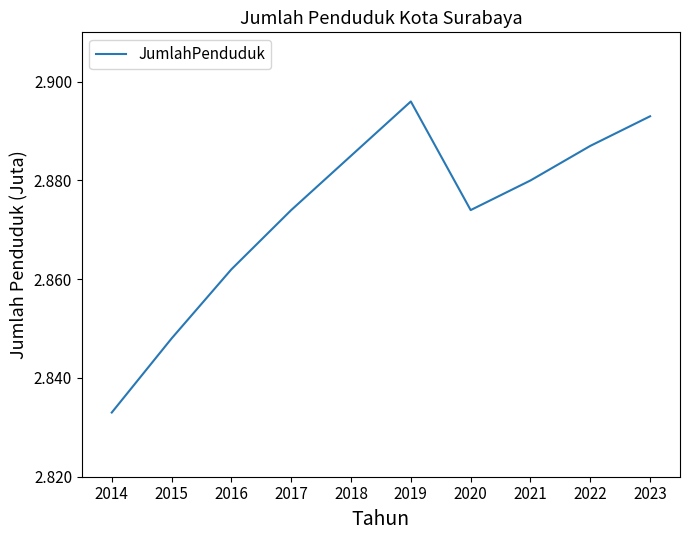

How many interior local peaks (higher than both neighbors) does the data have?

1